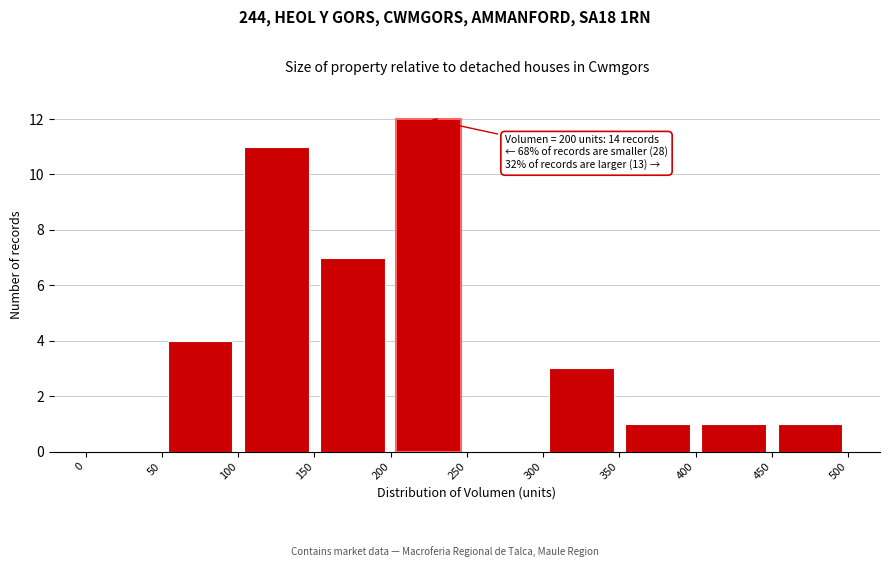

Over which range of the x-axis is the bar tallest?

200 to 250